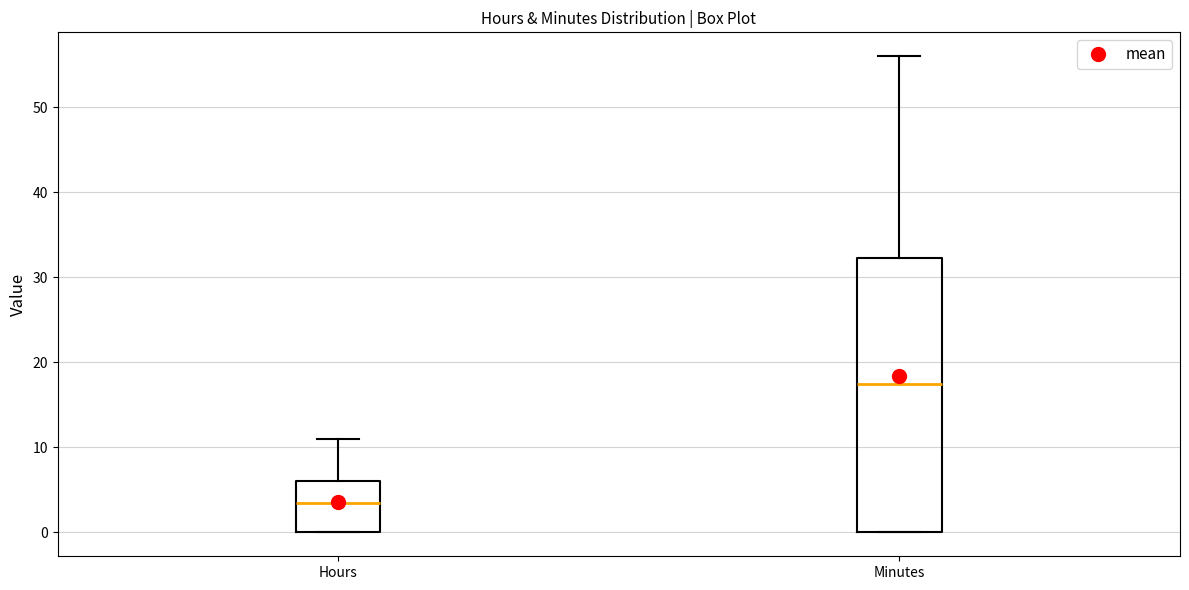

Reading left to right, read every box against the y-axis: the position of its median line, the range the box covers, and the ends of its whiskers. The values are not printed on the chart, so give them approximately, as read against the axis.

Hours: median 4, box 0 to 6, whiskers 0 to 11
Minutes: median 18, box 0 to 32, whiskers 0 to 56